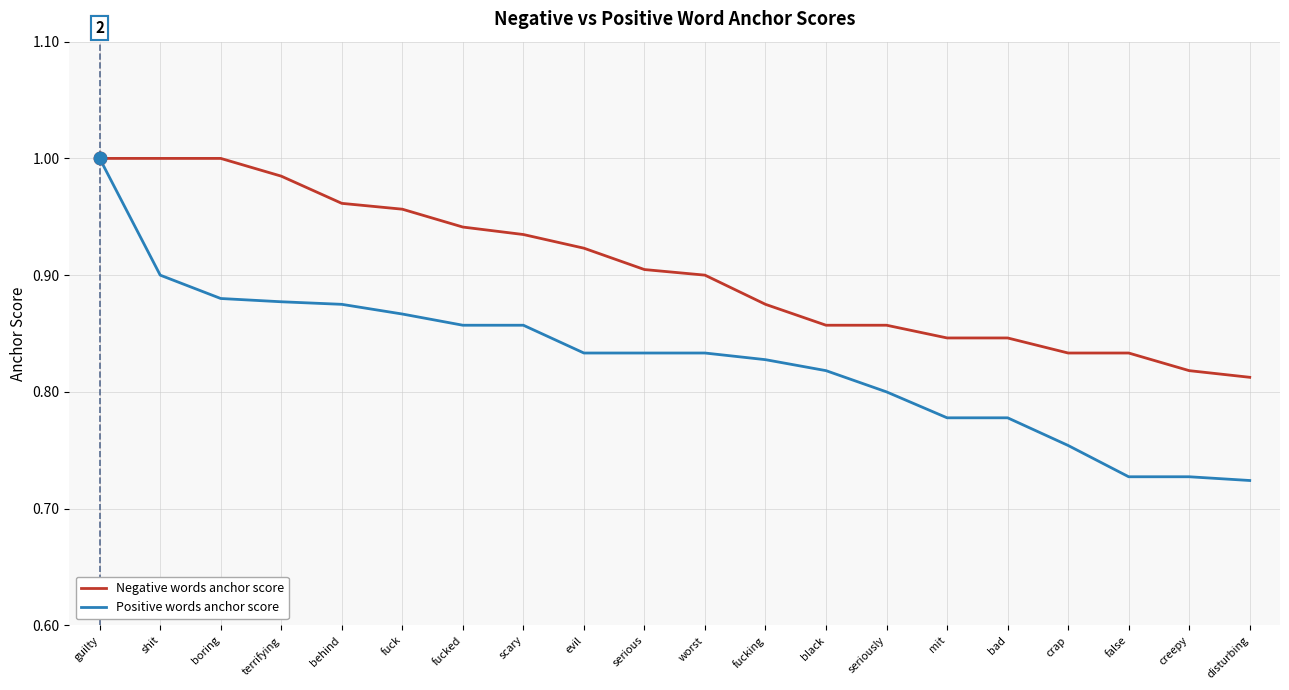

Which series changed the most between fuck and creepy?

Positive words anchor score